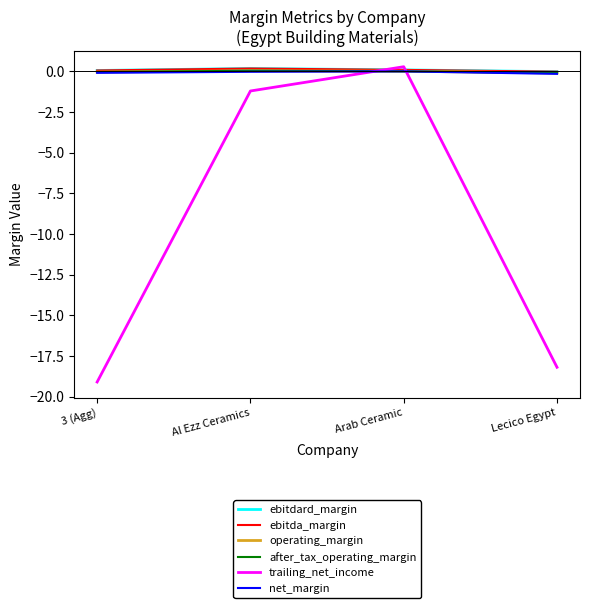

What is the difference between the highest and lowest values at Arab Ceramic?

0.3